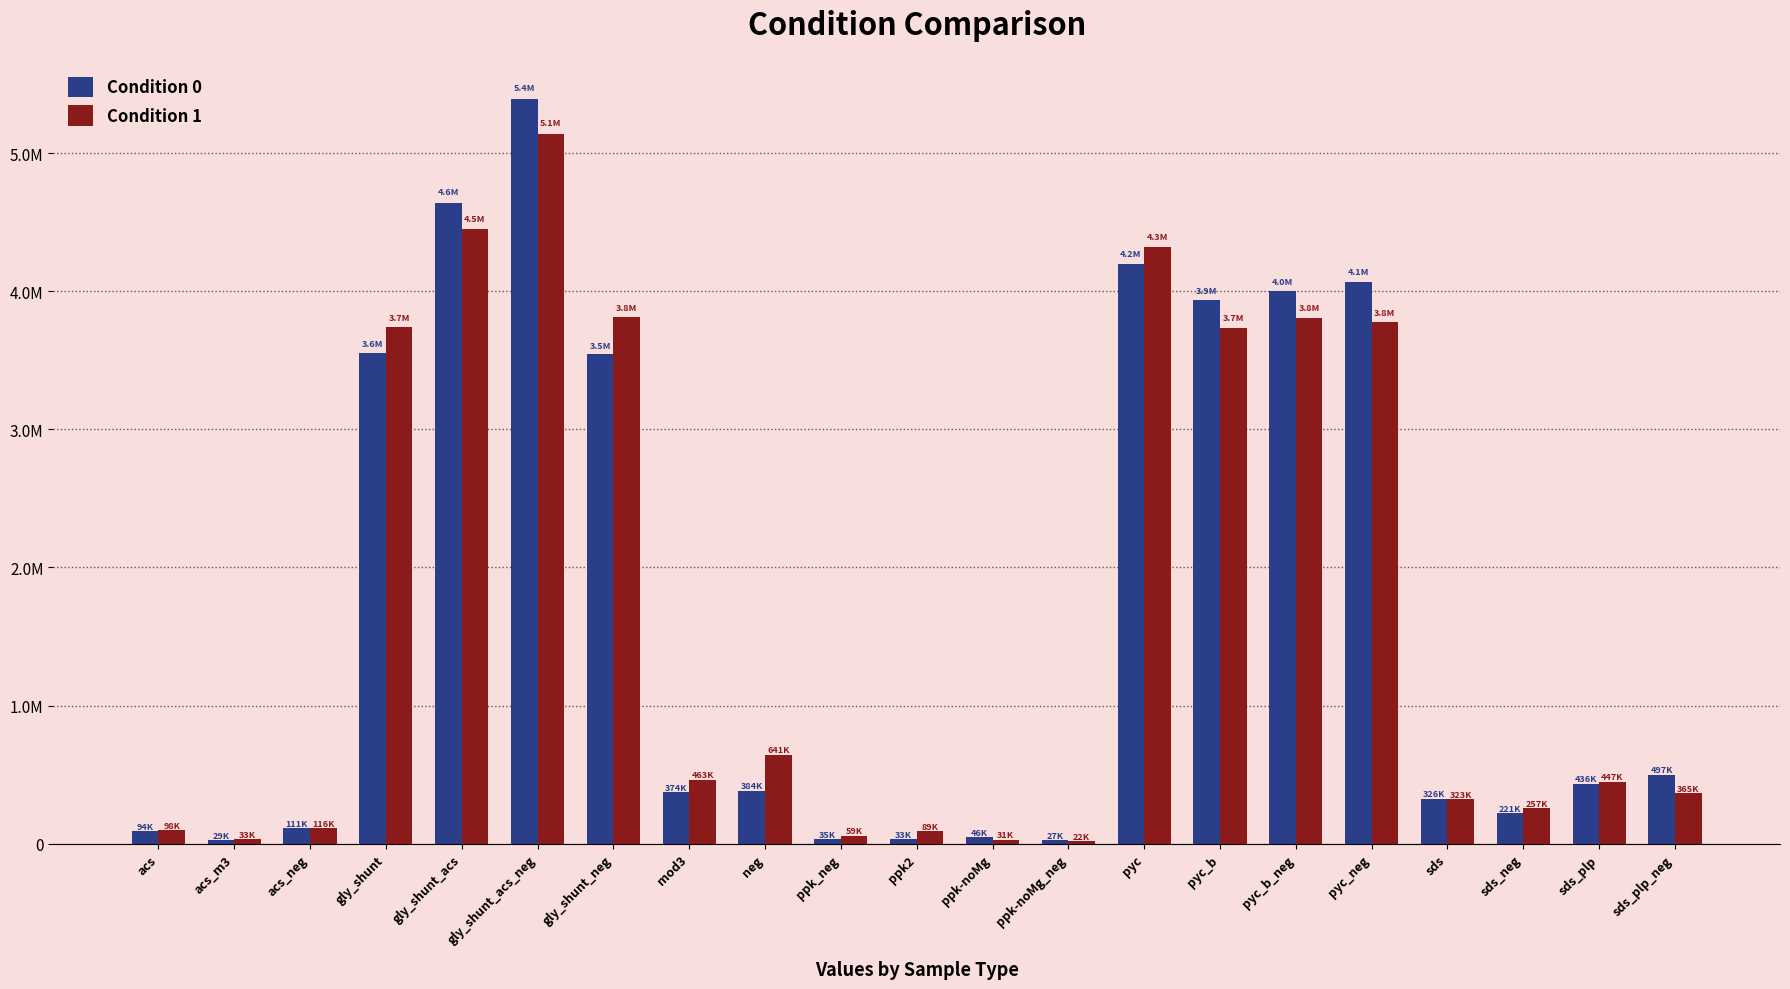

What are all the series names shown in the legend?

Condition 0, Condition 1